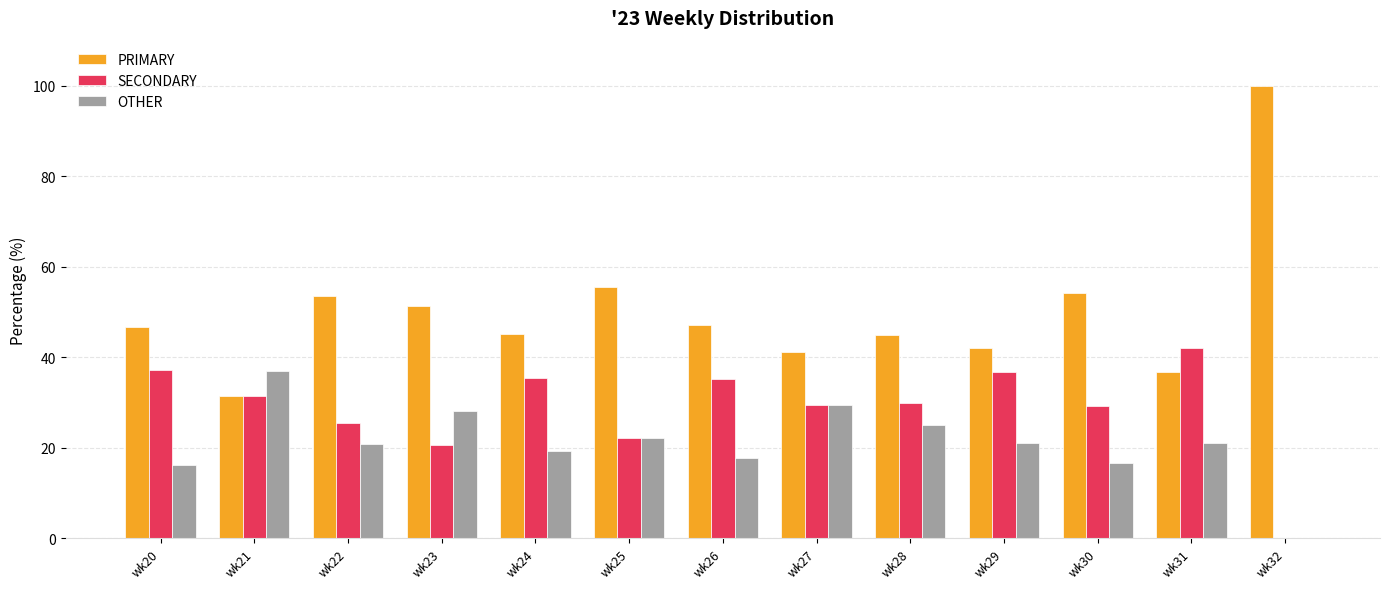

What is the sum of all SECONDARY values?

375.2